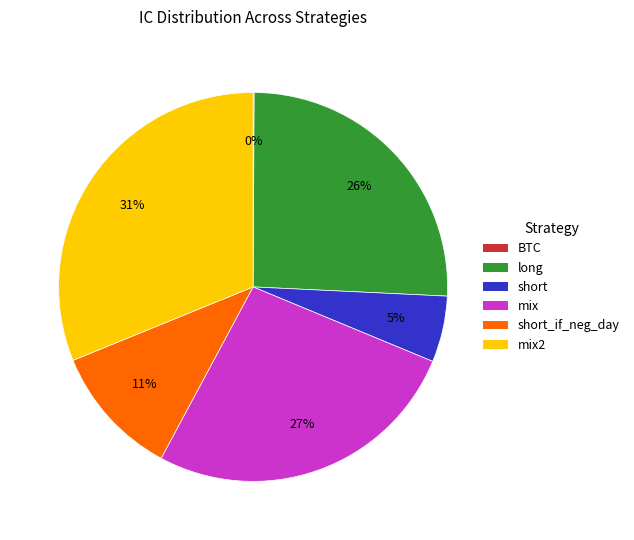

Which has a higher value, mix or short_if_neg_day?

mix